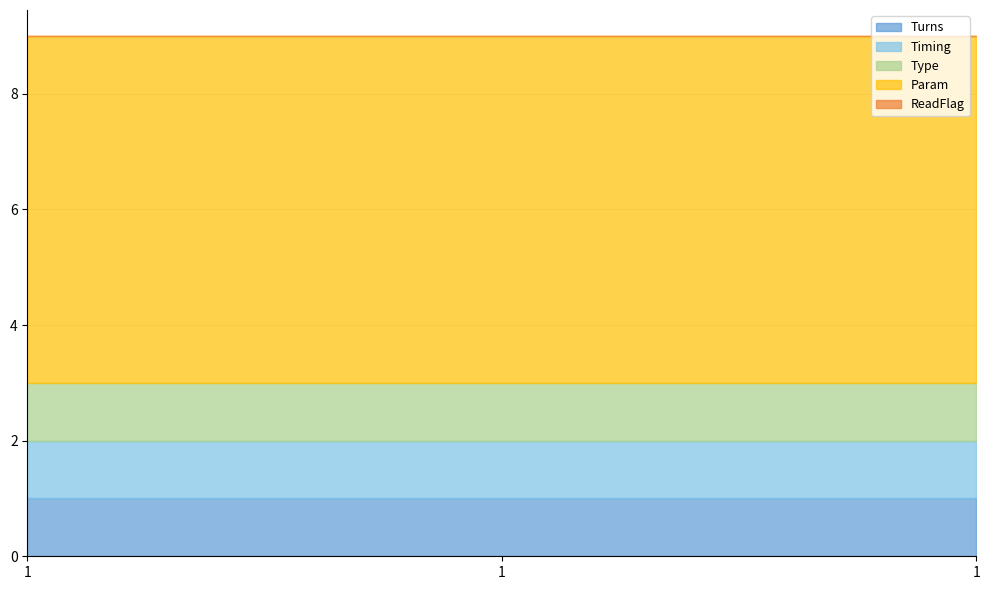

True or false: Timing has a value of 1 at 1.

False